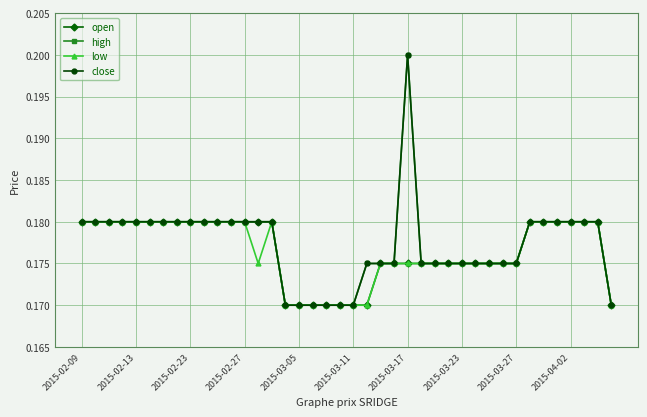

Where is the first local maximum for high?

2015-03-17